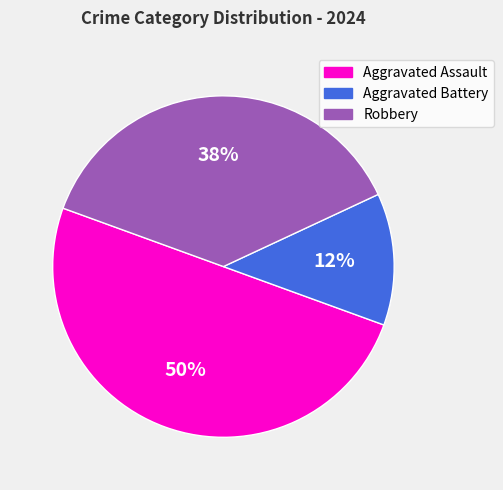

Rank the categories by value from highest to lowest.

Aggravated Assault, Robbery, Aggravated Battery